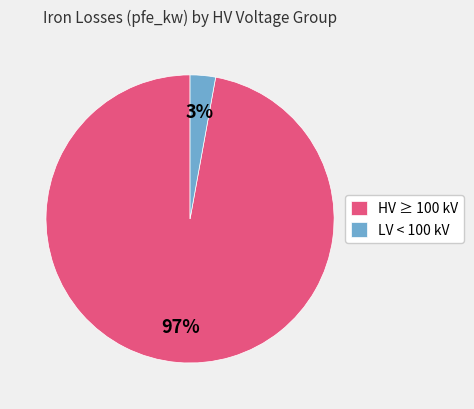

Which has a higher value, HV ≥ 100 kV or LV < 100 kV?

HV ≥ 100 kV